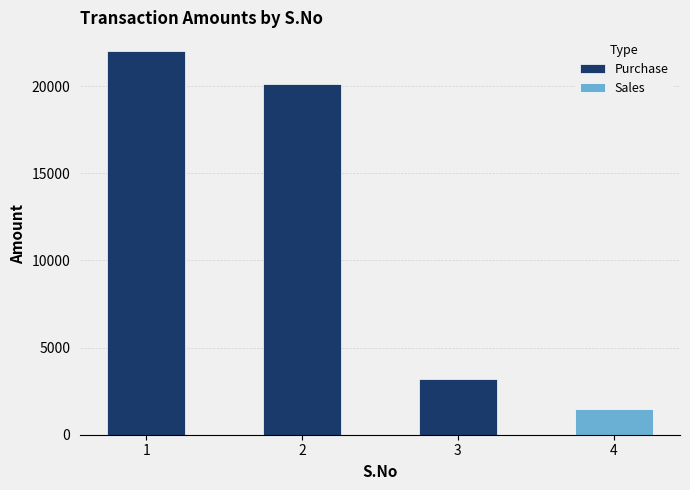

How many bars are there in total?

4